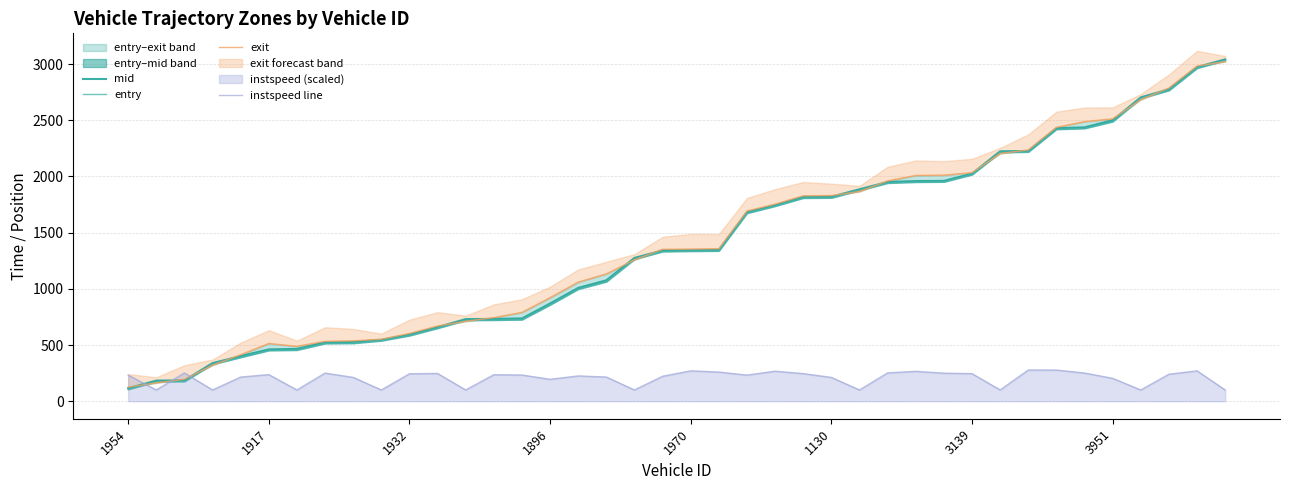

What is the total value across all series at 38?

9188.4